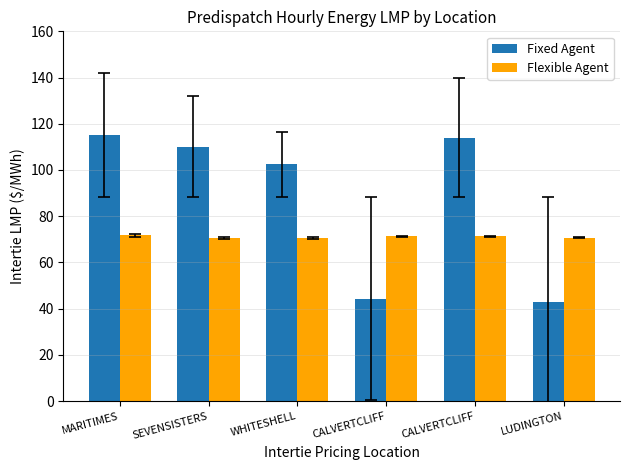

Does the chart contain stacked bars?

No